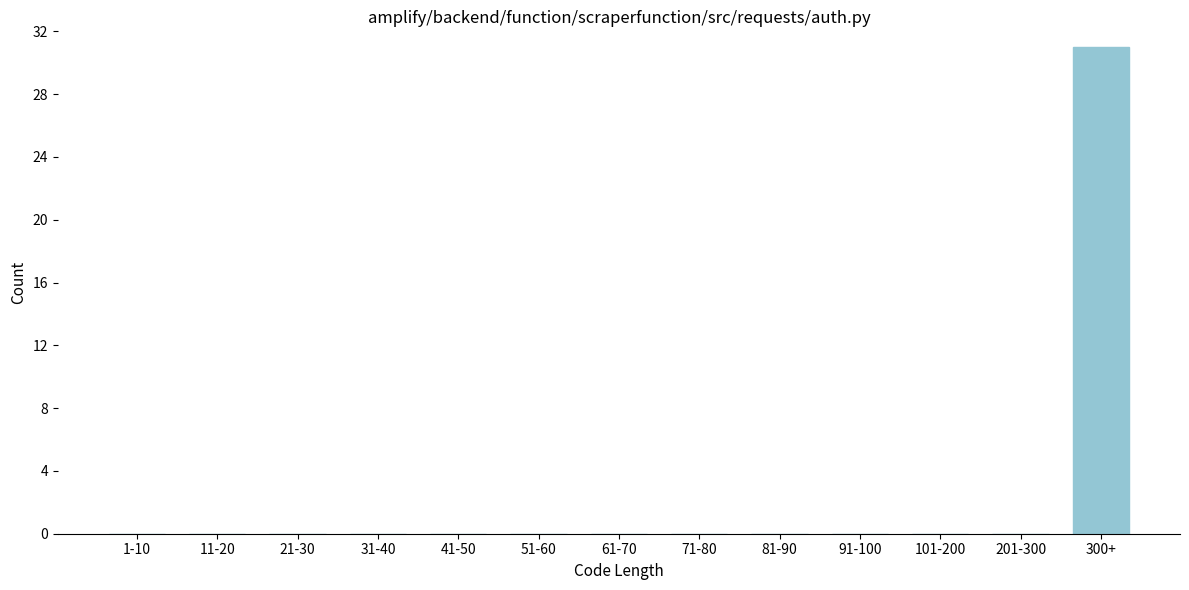

Reading left to right, transcribe all the data shown in this chart.

1-10=0	11-20=0	21-30=0	31-40=0	41-50=0	51-60=0	61-70=0	71-80=0	81-90=0	91-100=0	101-200=0	201-300=0	300+=31